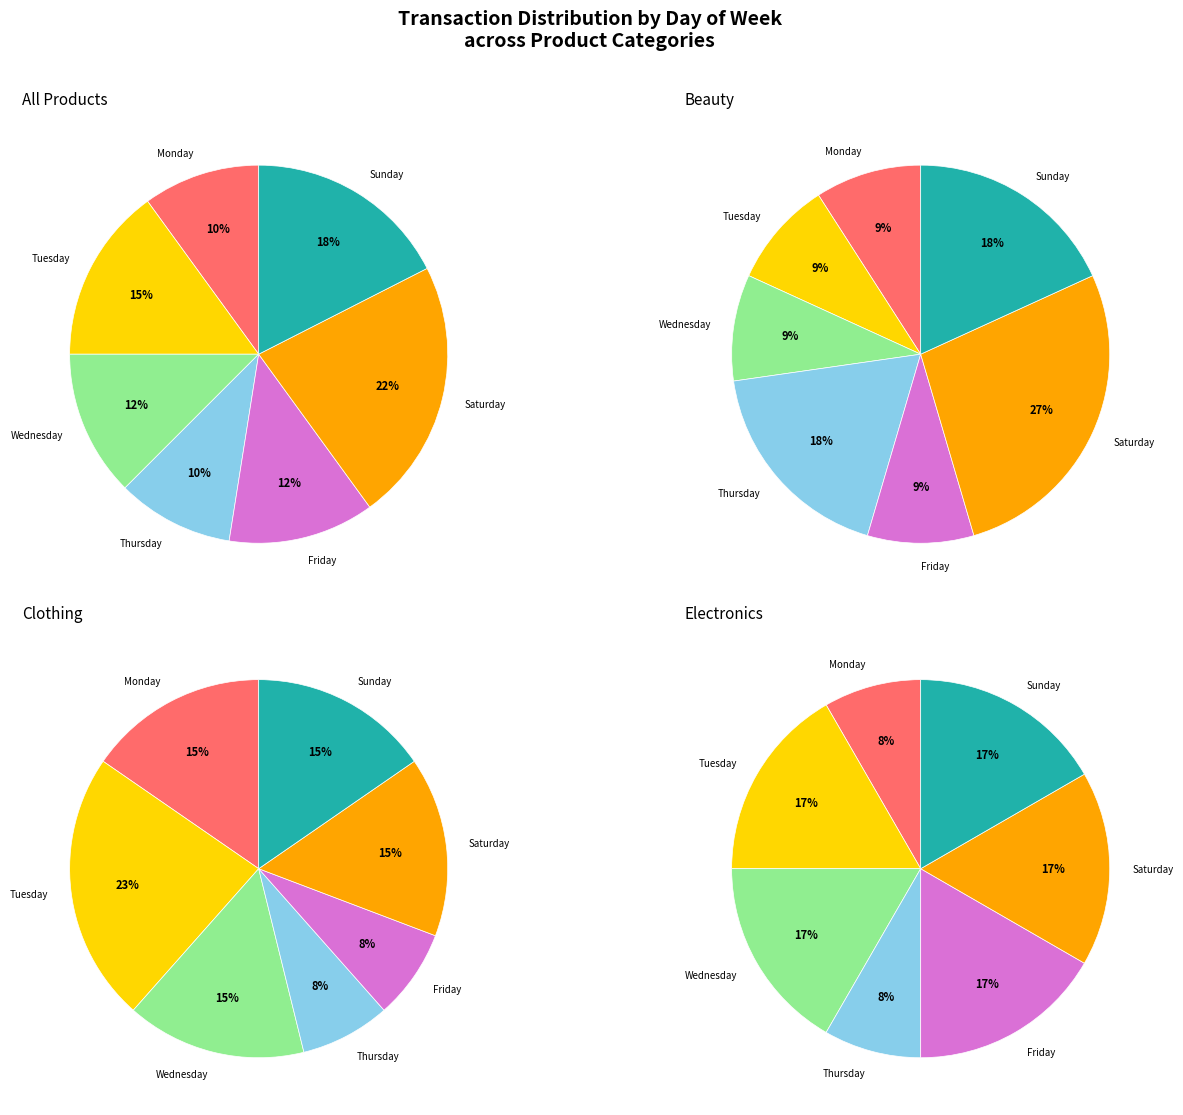

To the nearest percent, what is the average slice percentage?

14%